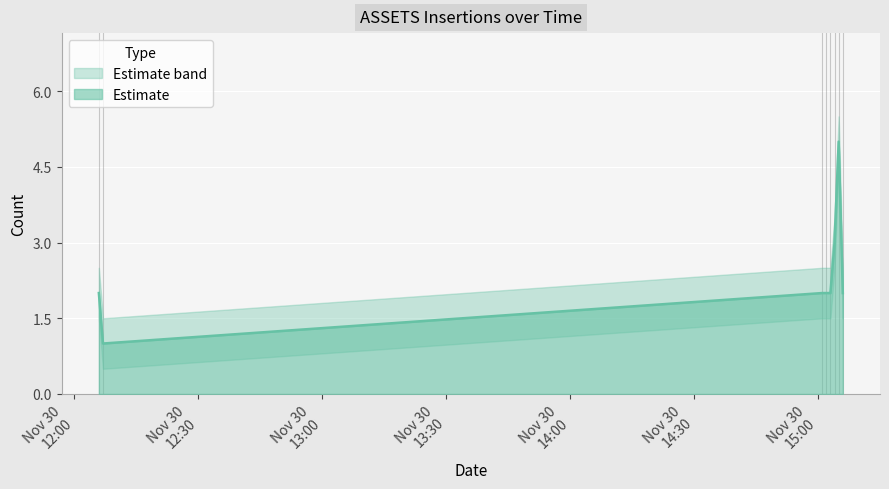

Where is the first local maximum for Upper?

2019-11-30 15:05:00